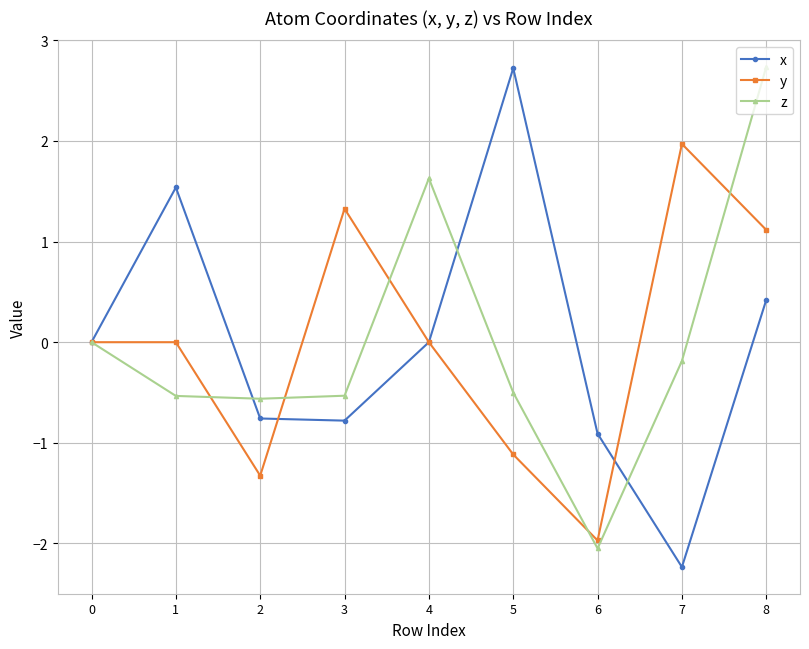

True or false: y and x cross at least once.

True